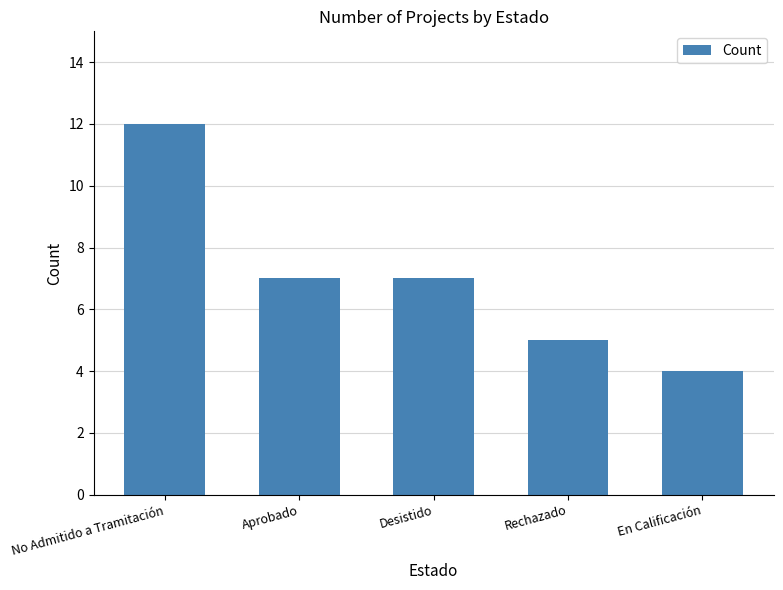

True or false: the data shows 10 at Aprobado.

False